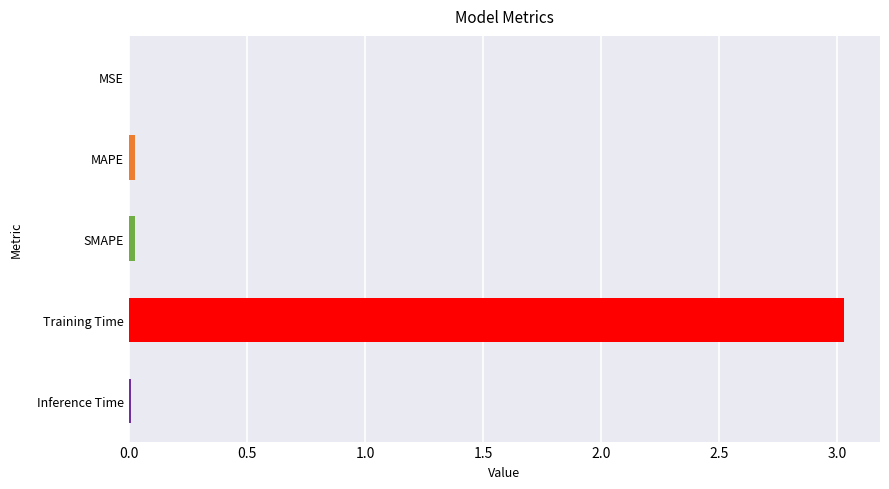

Which label corresponds to the largest value in the chart?

Training Time